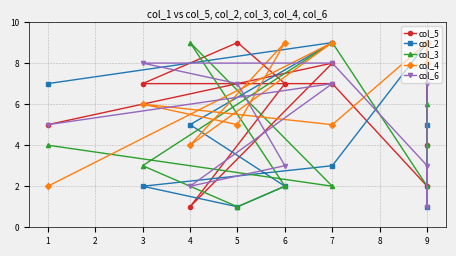

What is the sum of the col_6 values at 1 and 6?

8